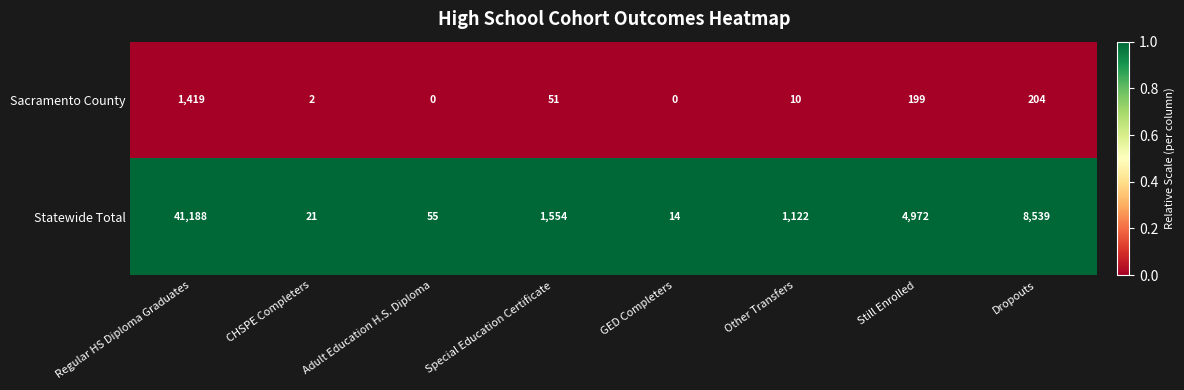

What is the lowest value of the Statewide Total series?

14